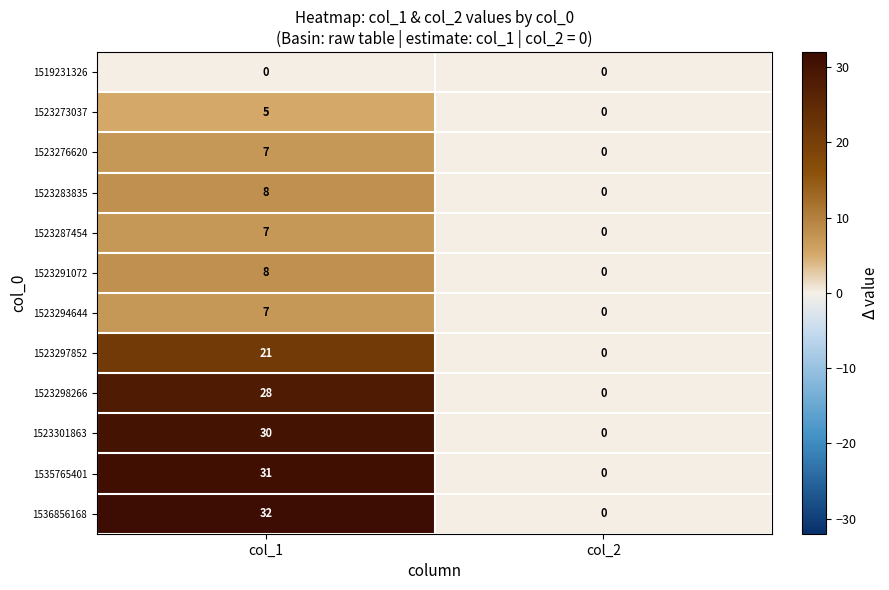

Reading left to right, what are all the values shown in this chart?

1519231326: col_1=0	col_2=0
1523273037: col_1=5	col_2=0
1523276620: col_1=7	col_2=0
1523283835: col_1=8	col_2=0
1523287454: col_1=7	col_2=0
1523291072: col_1=8	col_2=0
1523294644: col_1=7	col_2=0
1523297852: col_1=21	col_2=0
1523298266: col_1=28	col_2=0
1523301863: col_1=30	col_2=0
1535765401: col_1=31	col_2=0
1536856168: col_1=32	col_2=0